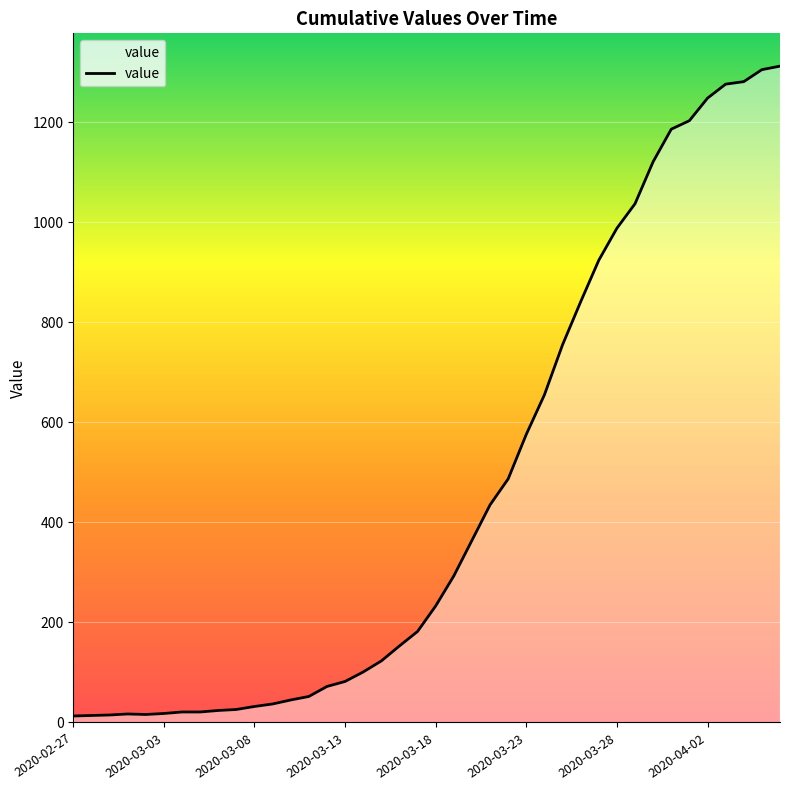

What is the difference between the maximum and minimum values?

1299